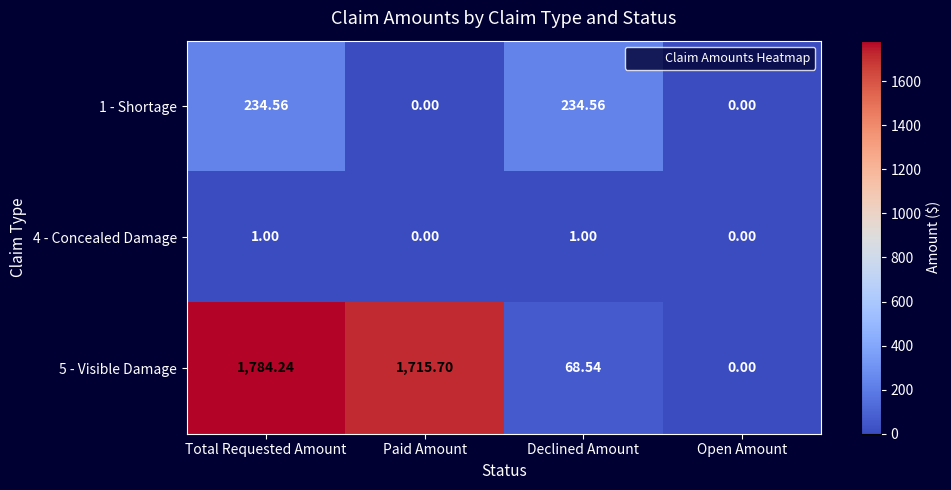

Which label corresponds to the largest value in the chart?

Total Requested Amount